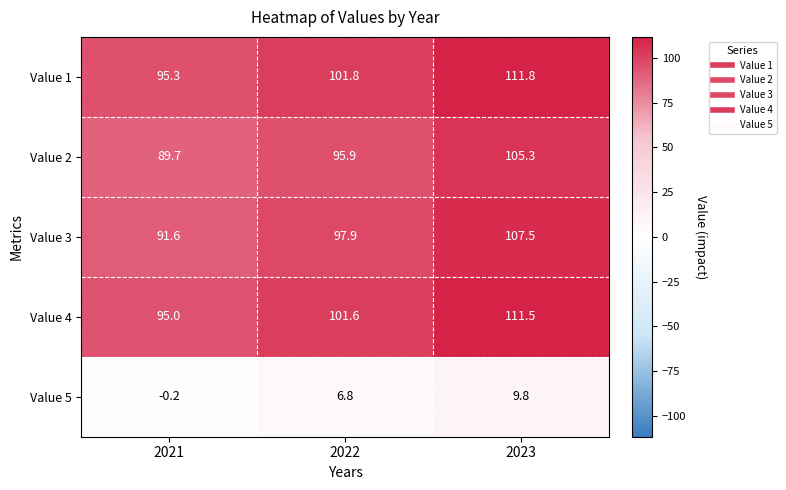

List the series in order of their peak value, lowest first.

Value 5, Value 2, Value 3, Value 4, Value 1